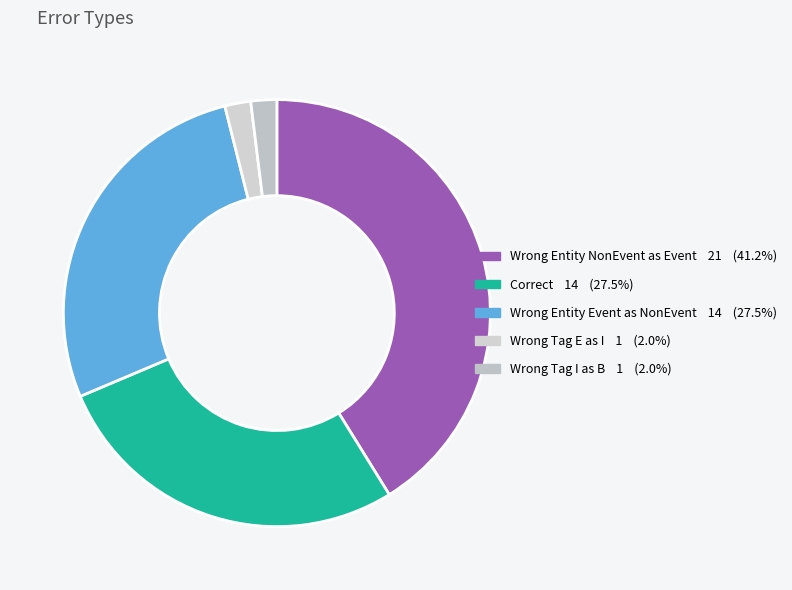

How many segments does this pie chart have?

5